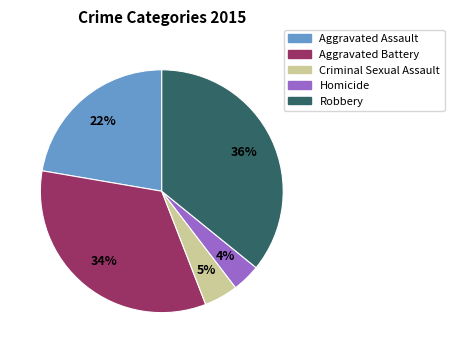

The Homicide slice represents 4% of the pie. True or false?

True